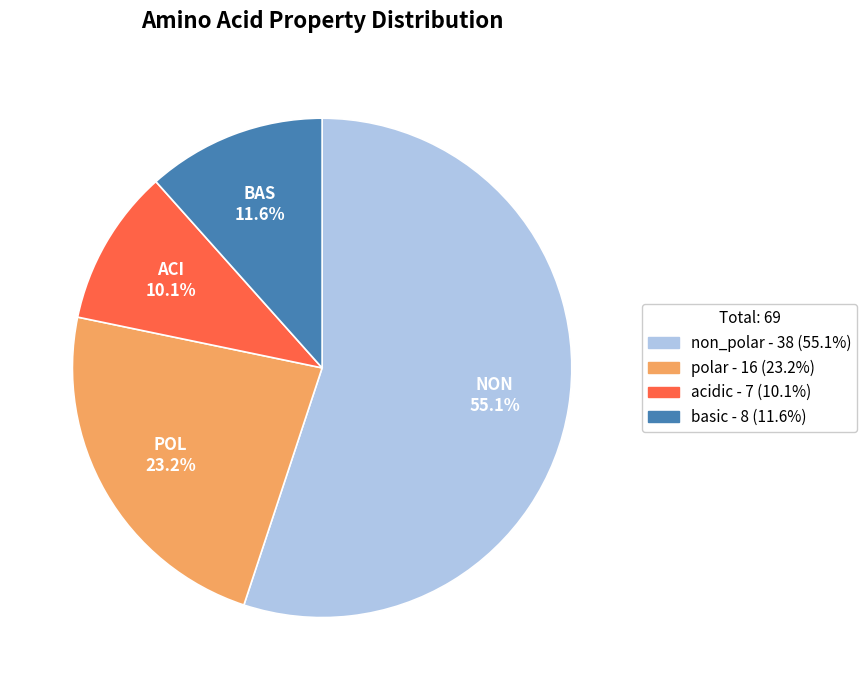

Which slice is the largest?

non_polar